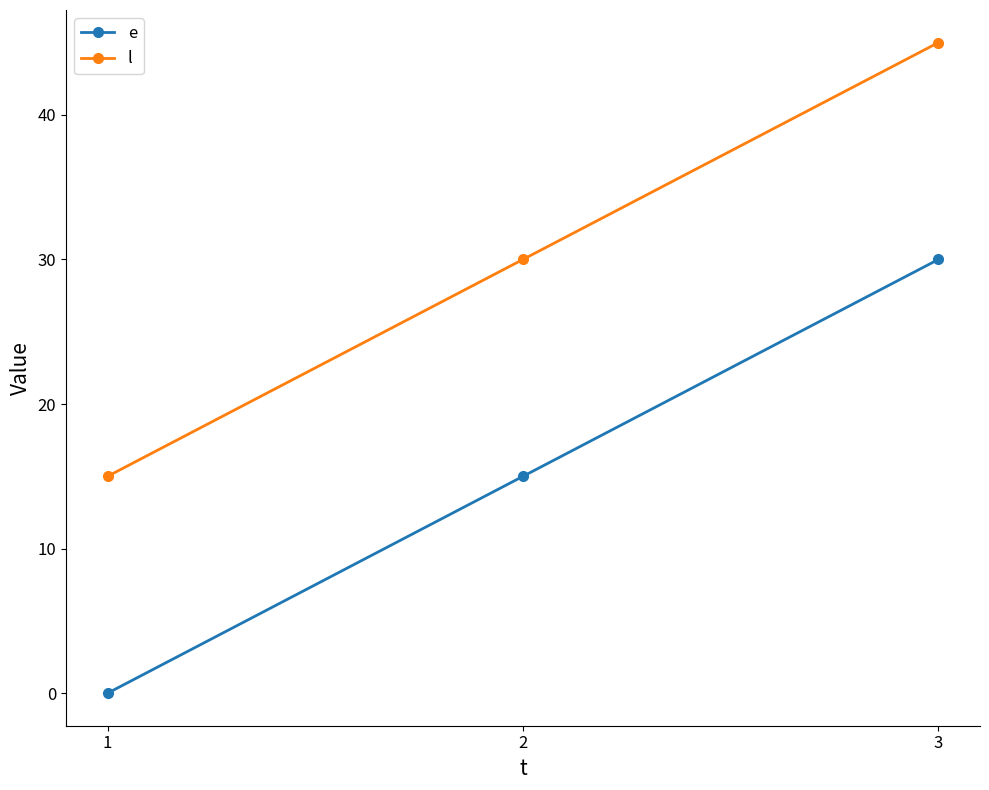

What value does the e series have at 2, to the nearest 10?

20